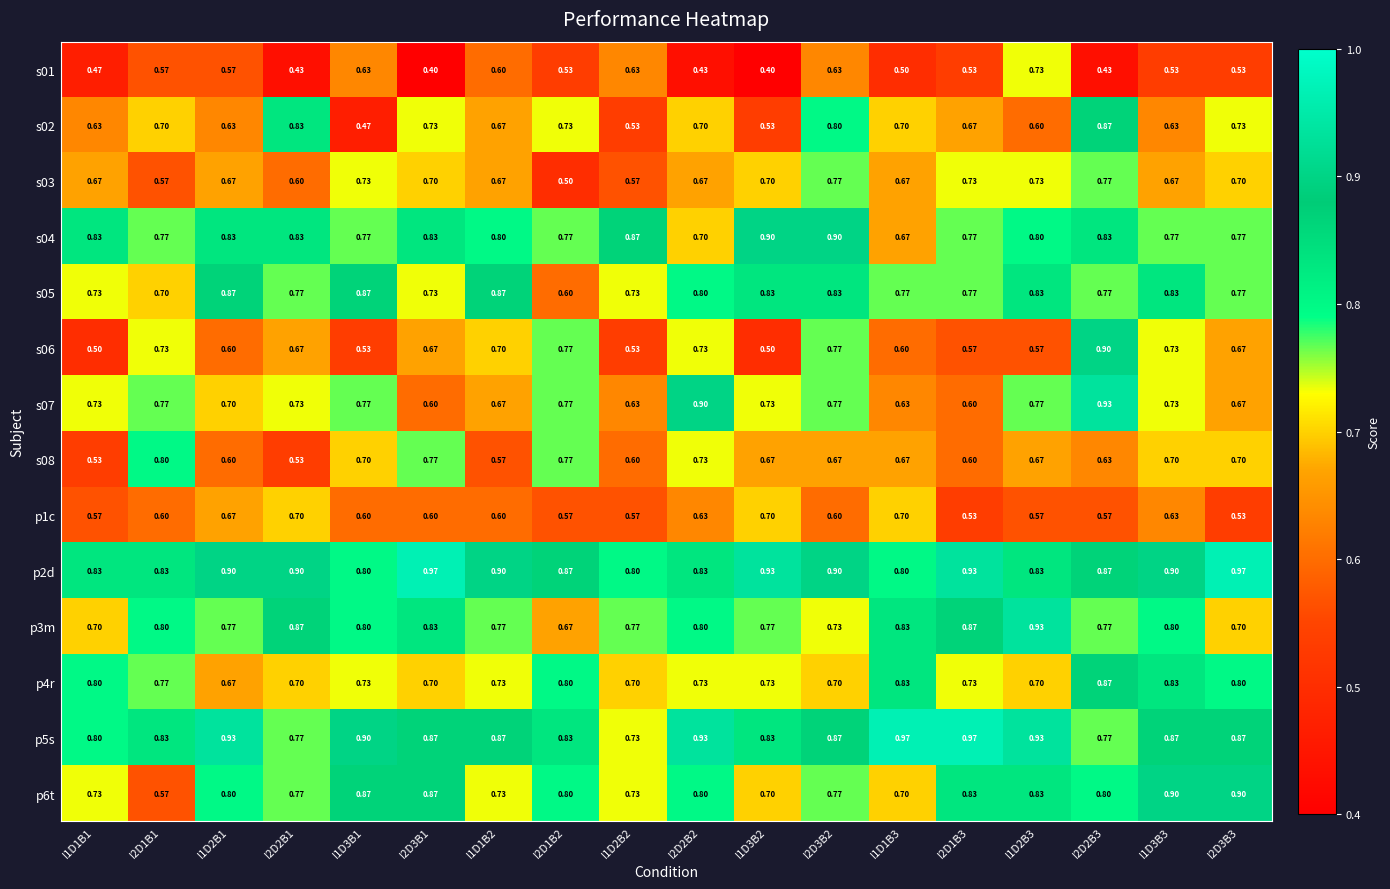

Is the value of s08 at I1D1B2 greater than the value of p3m at I2D3B2?

No